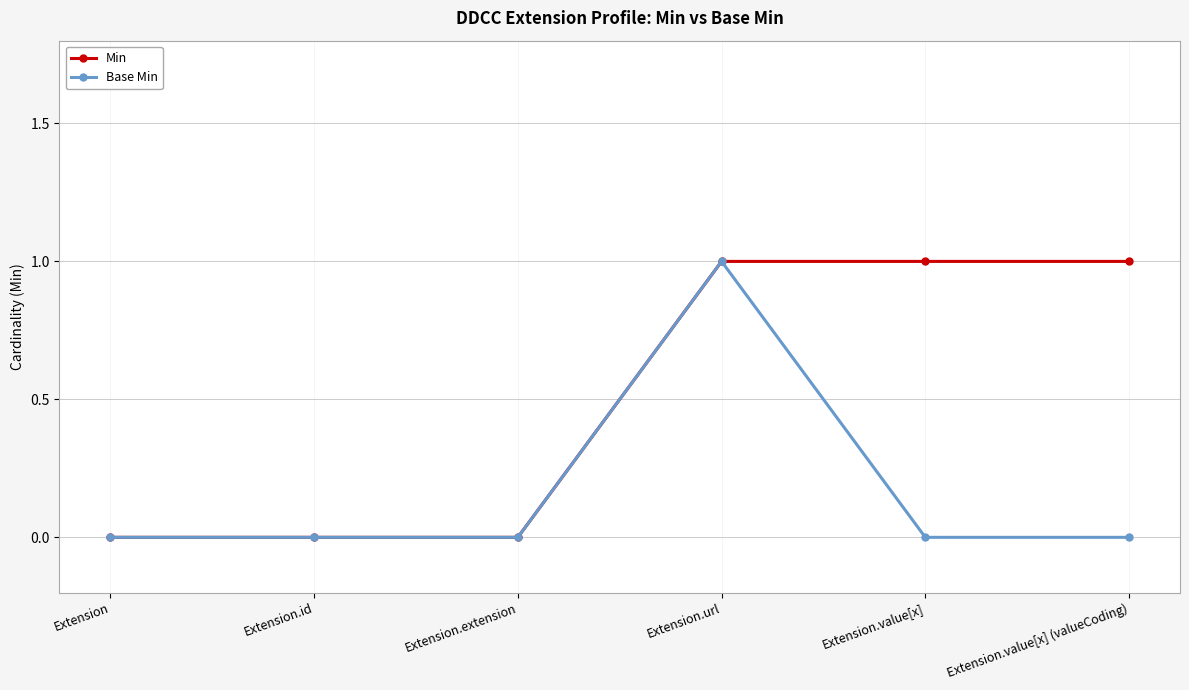

List the series in order of their overall mean, highest first.

Min, Base Min